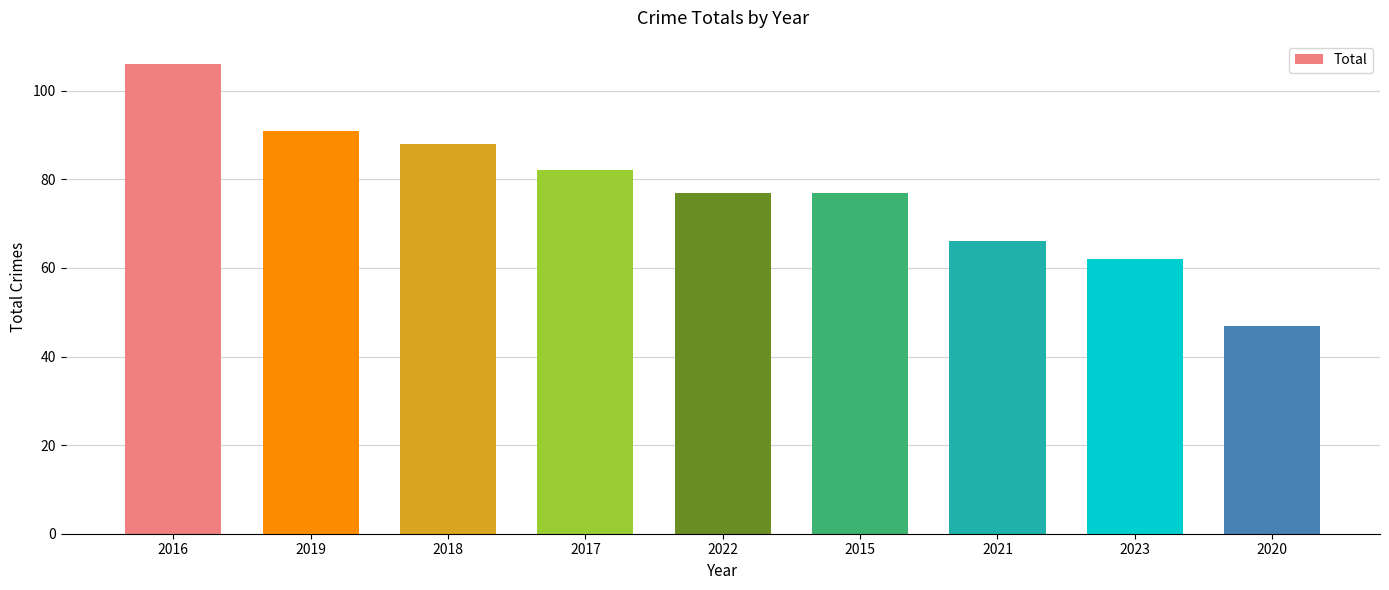

What is the maximum value shown in the chart?

106